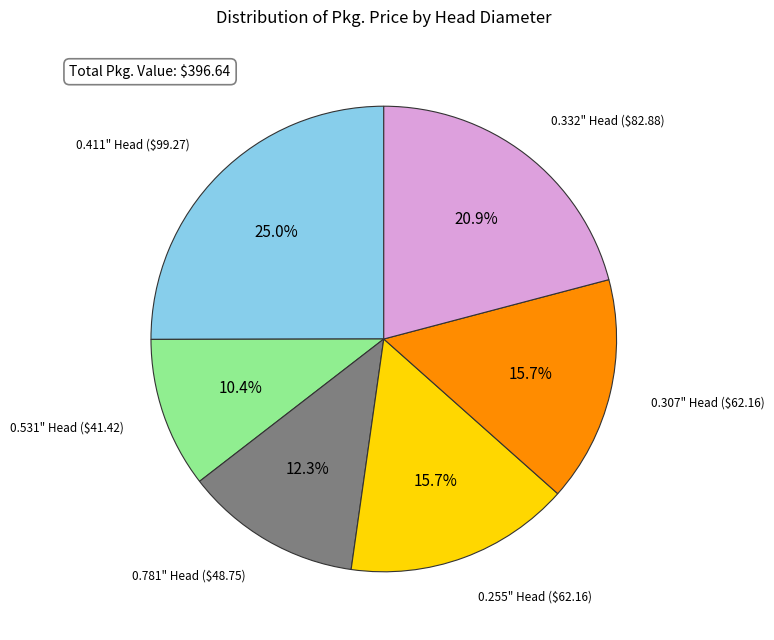

Does any single category account for the majority?

No